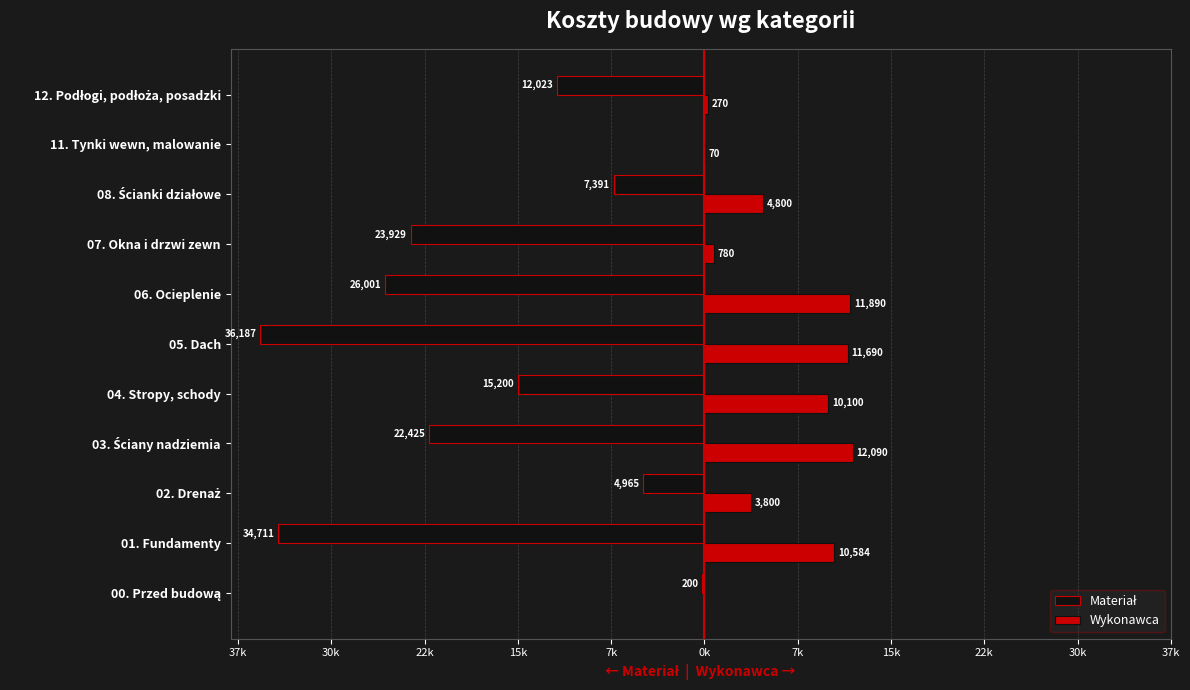

Count the number of data series in this chart.

2